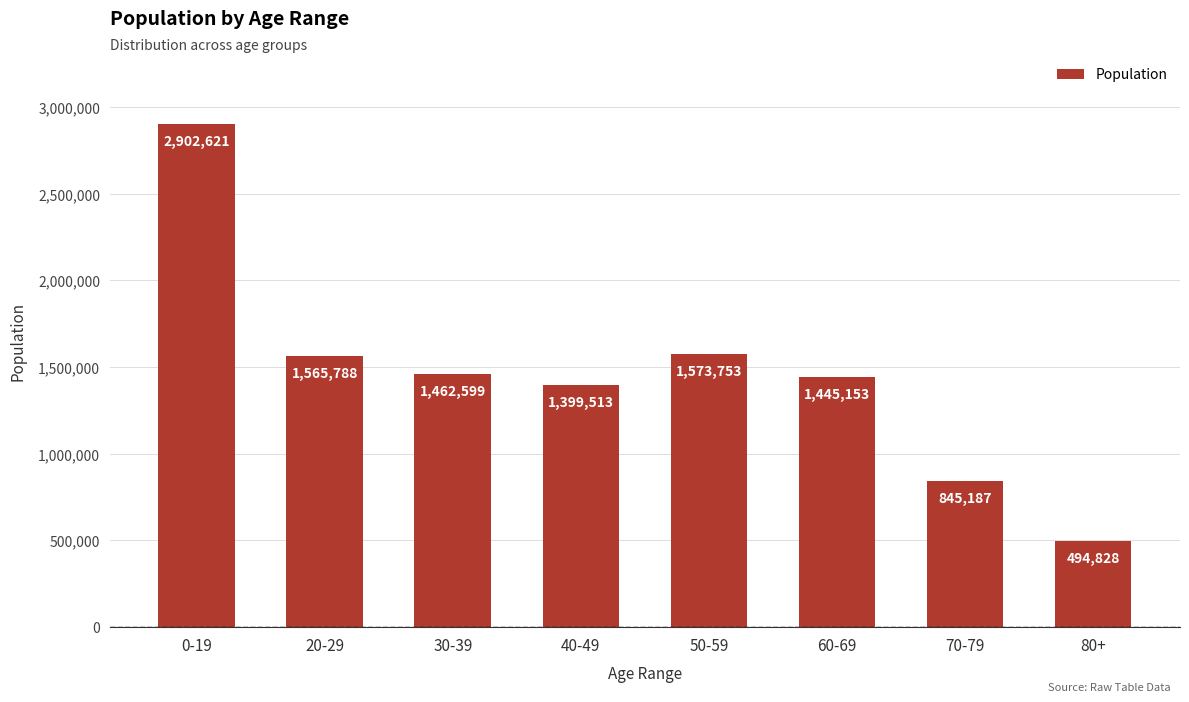

The value at 60-69 is 1445153. True or false?

True